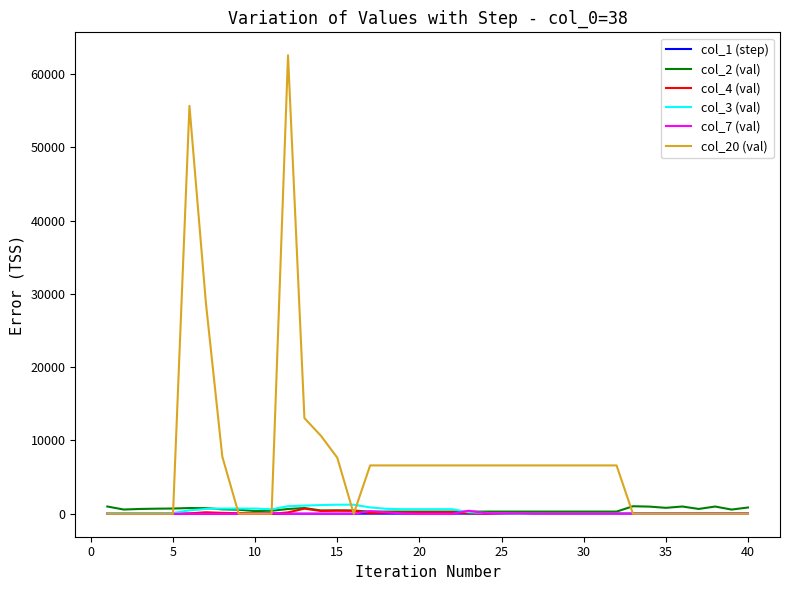

Which series has the largest total across all categories?

col_20 (val)